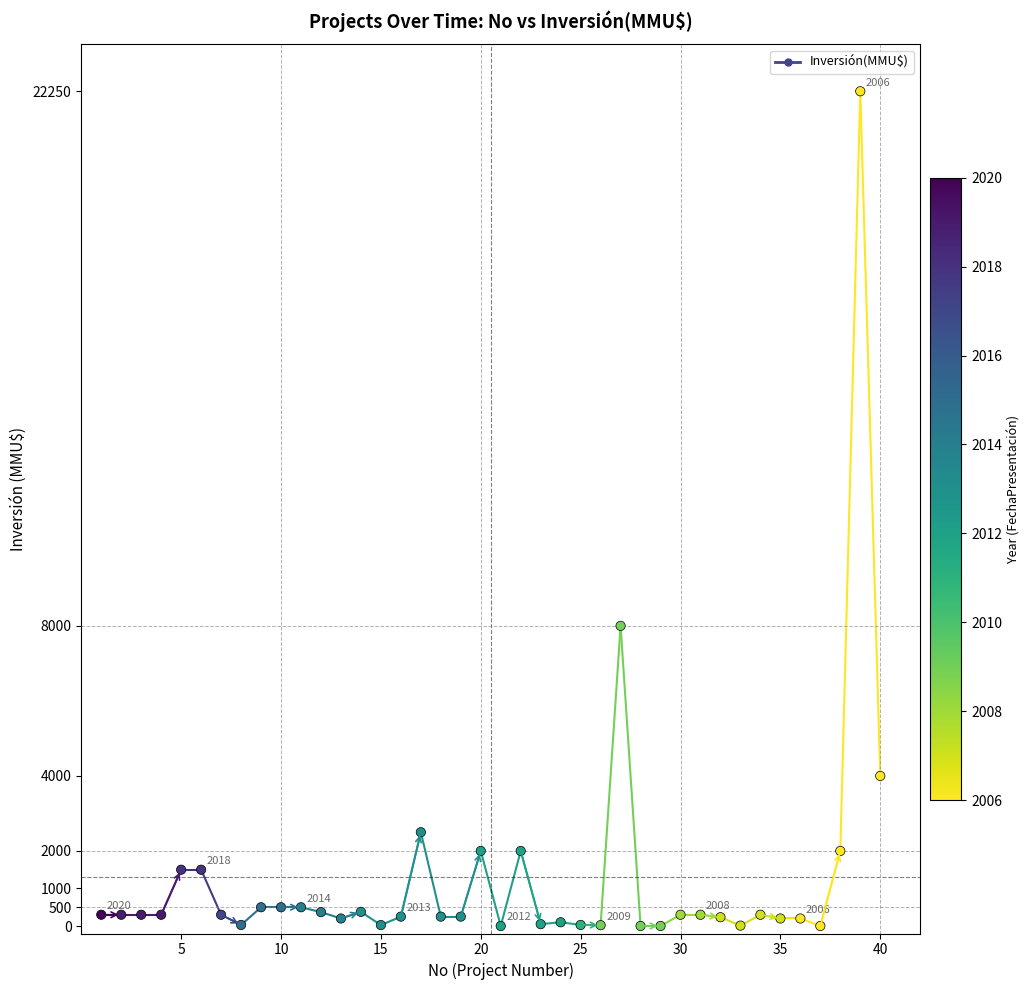

What is the range of Y values (max minus min)?

22250